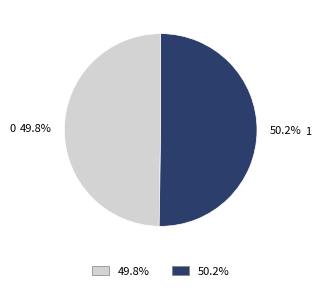

Is there any slice that represents more than half of the pie?

Yes